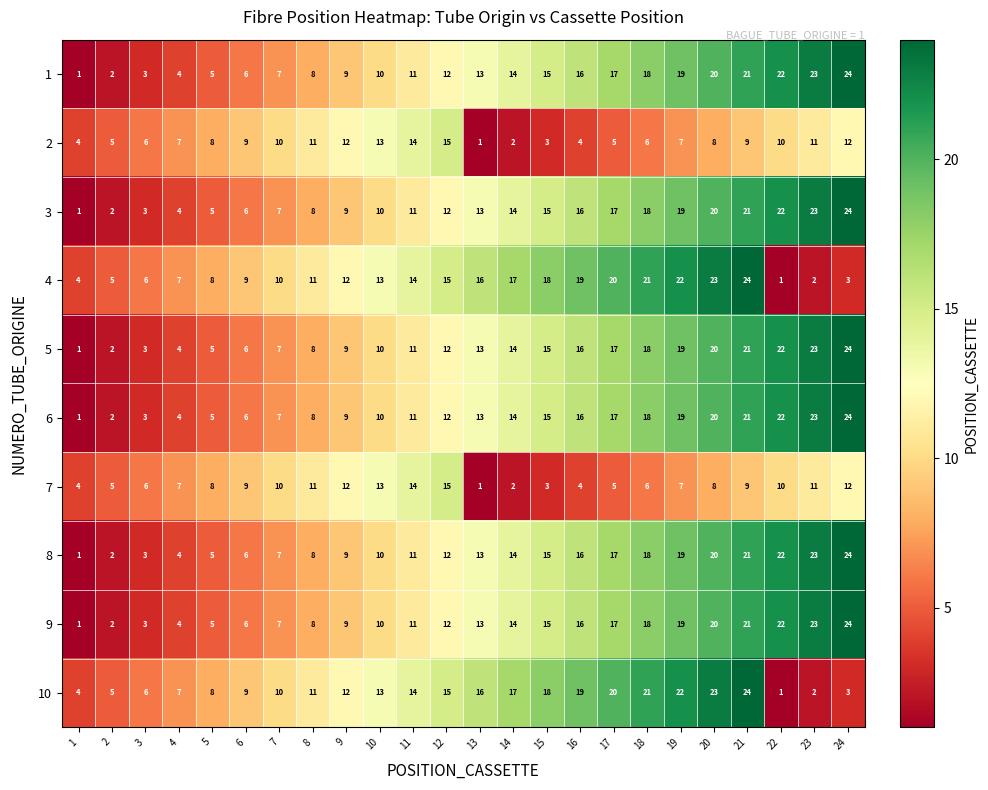

The 6 series shows 11 at 18. True or false?

False